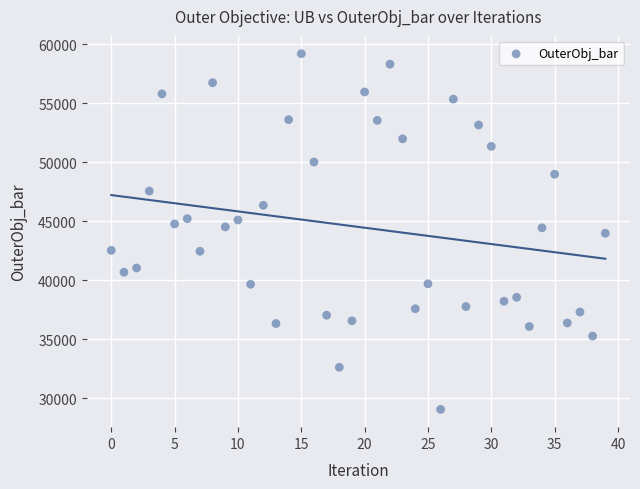

What is the range of Y values (max minus min)?

30161